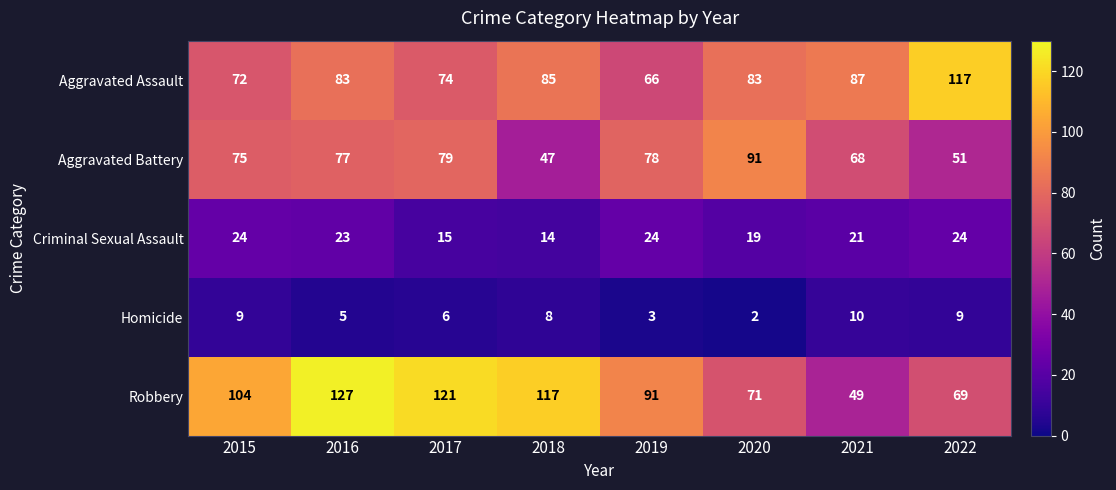

What is the difference between the Robbery values at 2015 and 2020?

33